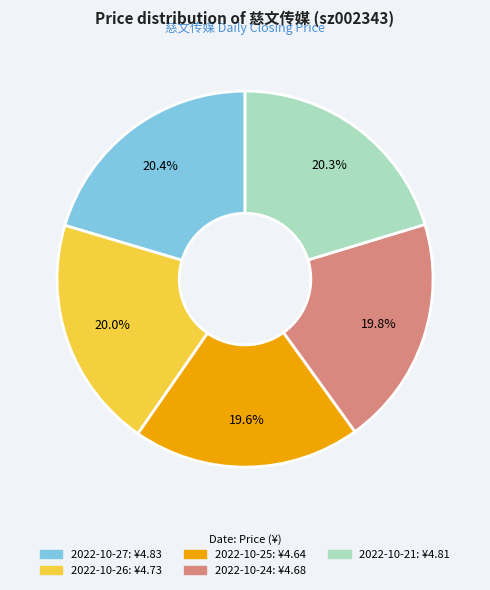

What is the total percentage of 2022-10-24 and 2022-10-21?

40.1%